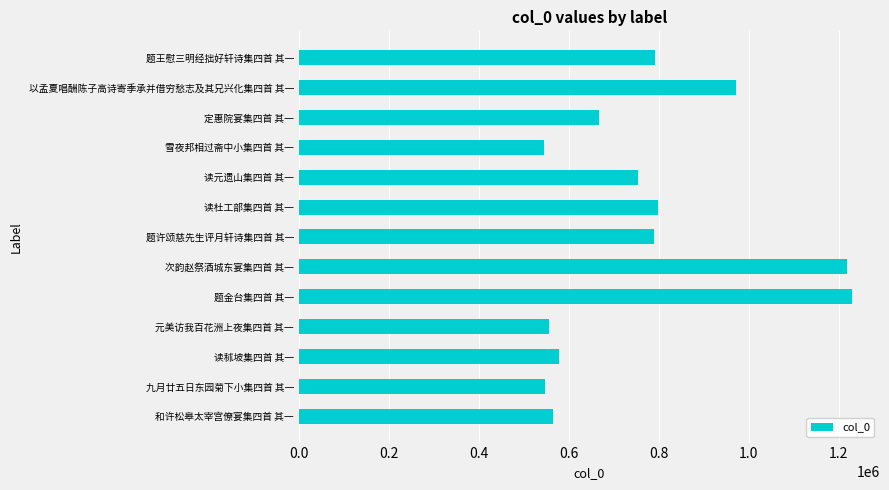

What is the smallest value displayed?

543999